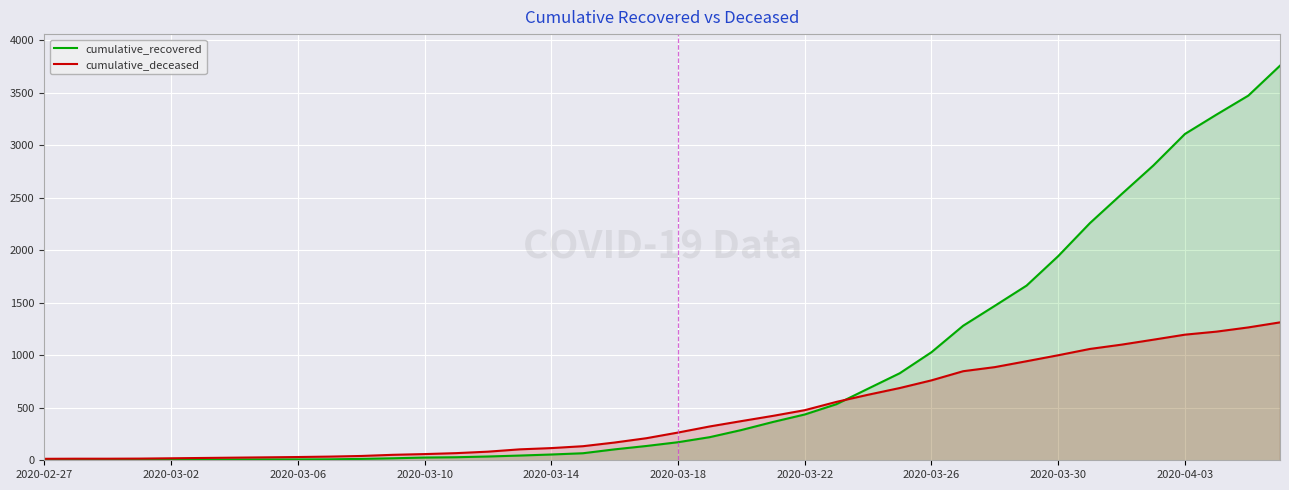

True or false: cumulative_recovered has more than 2 interior local peaks.

False